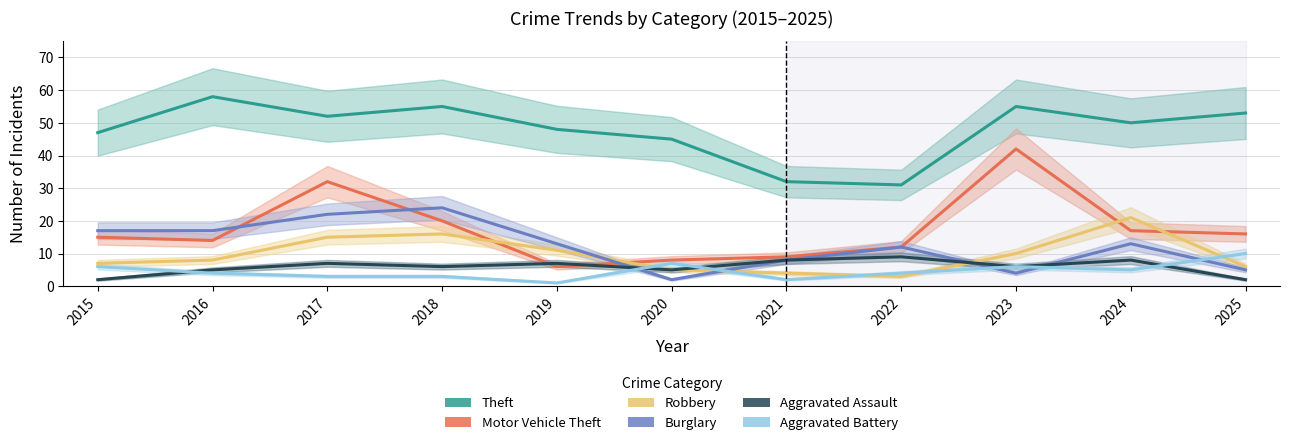

Reading right to left, extract all data points from this chart.

Theft: 53	50	55	31	32	45	48	55	52	58	47
Motor Vehicle Theft: 16	17	42	12	9	8	6	20	32	14	15
Robbery: 6	21	10	3	4	5	11	16	15	8	7
Burglary: 5	13	4	12	8	2	13	24	22	17	17
Aggravated Assault: 2	8	6	9	8	5	7	6	7	5	2
Aggravated Battery: 10	5	6	4	2	7	1	3	3	4	6